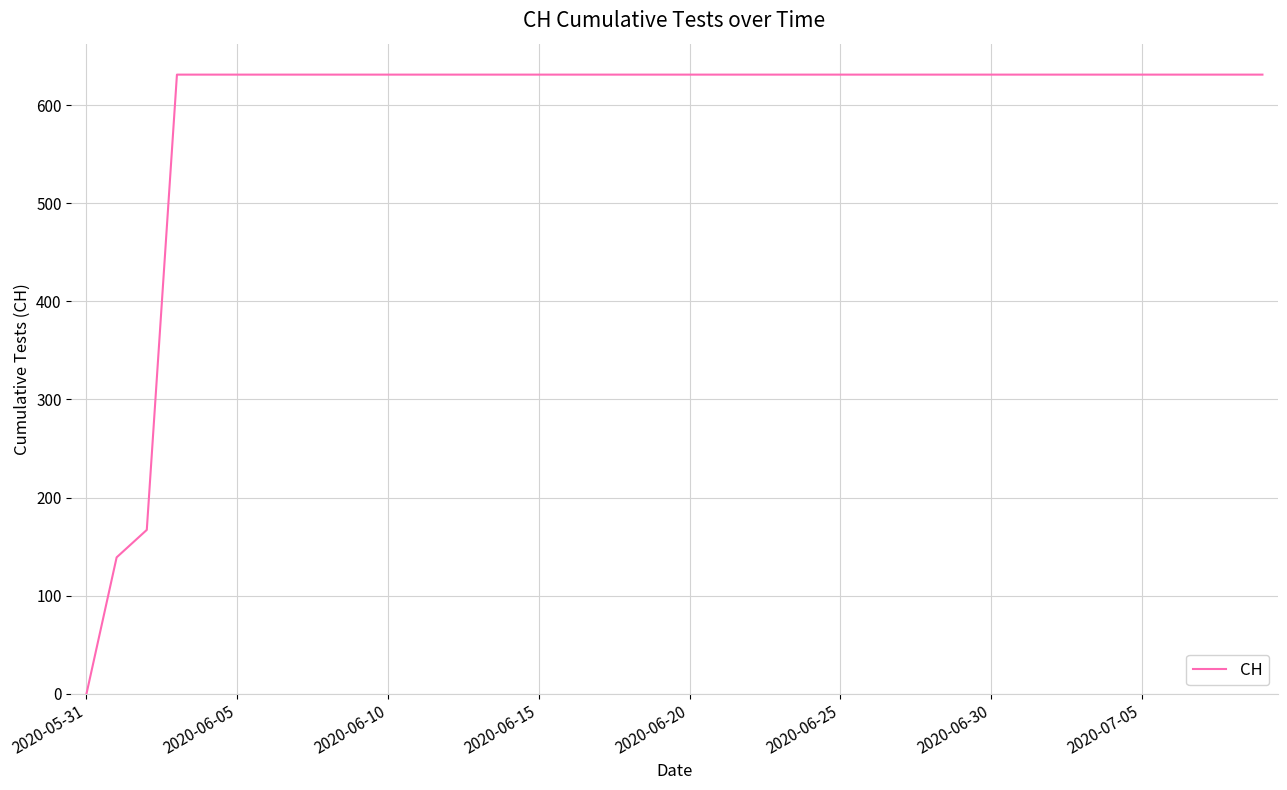

How many positive values are there?

39